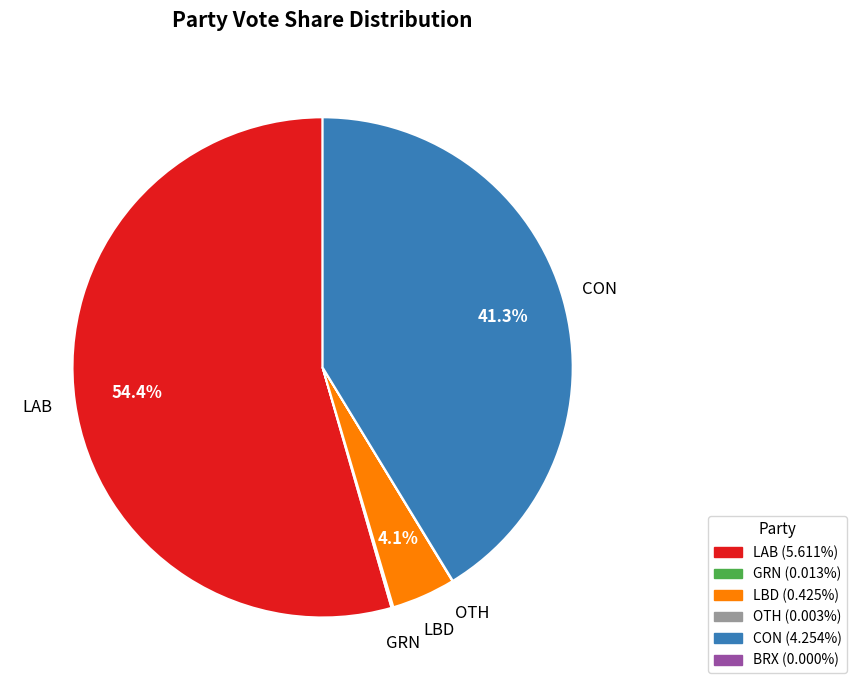

Is there any slice that represents more than half of the pie?

Yes